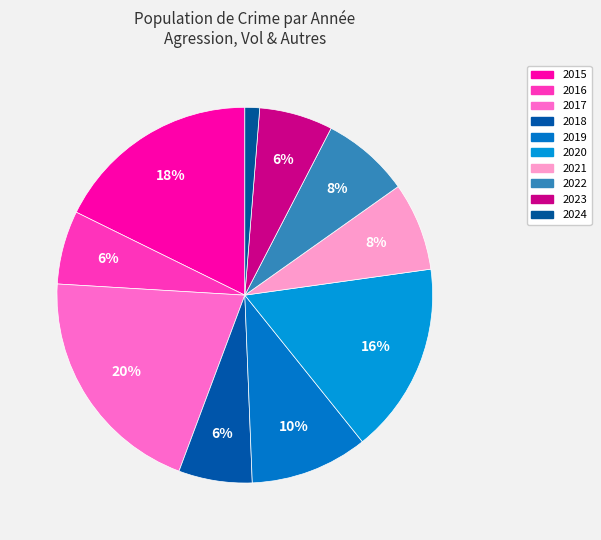

Which slice is the largest?

2017